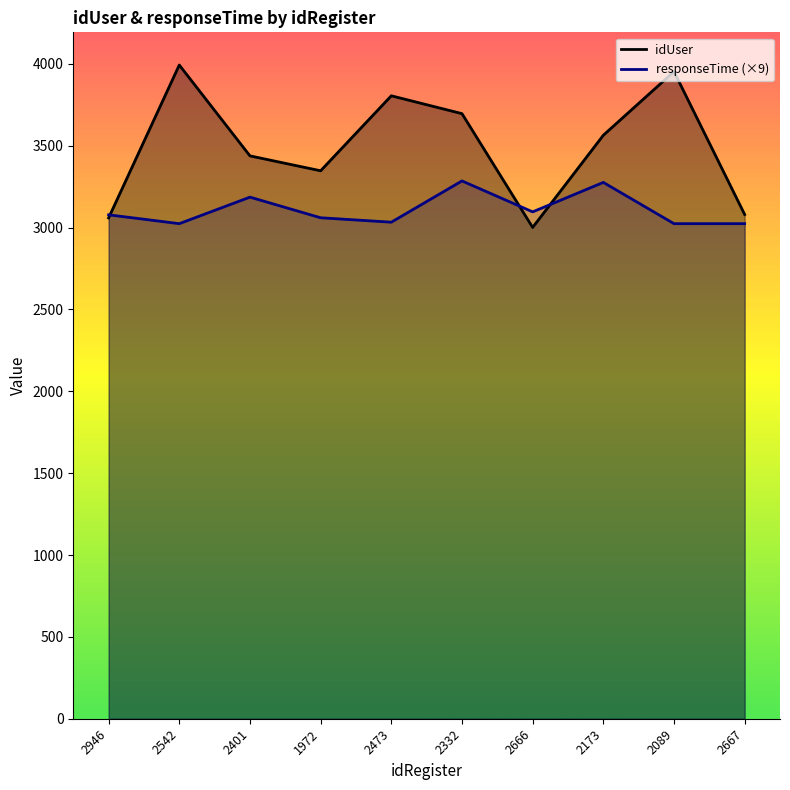

What is the label of the 6th point from the right?

2473